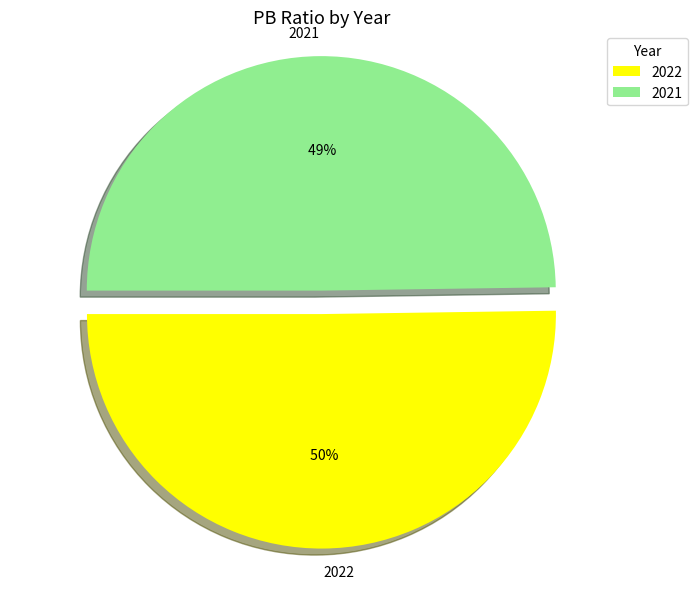

What percentage is NOT represented by 2022?

49.8%